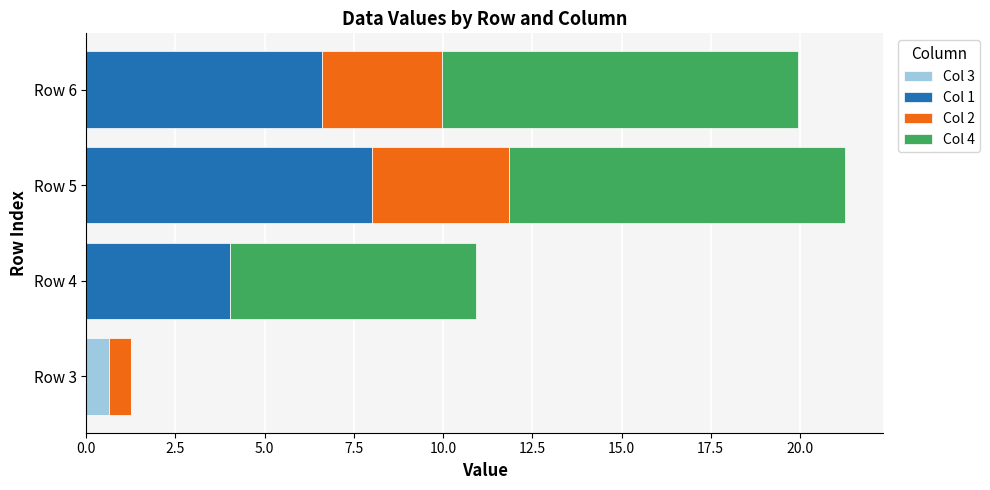

At which label does Col 3 reach its peak?

Row 3